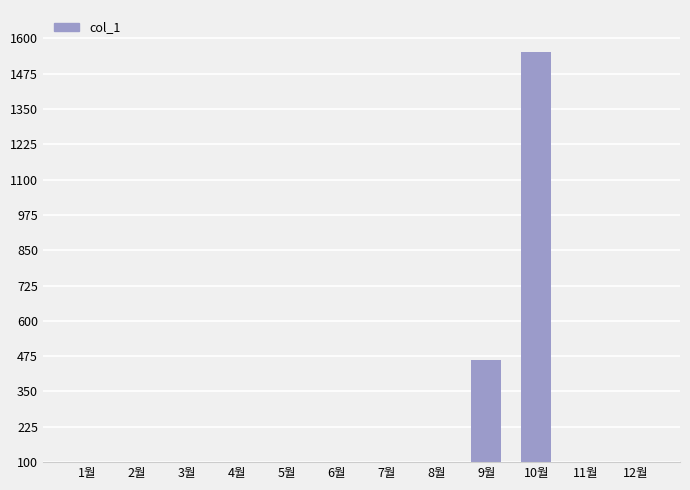

Does the chart contain any negative values?

No